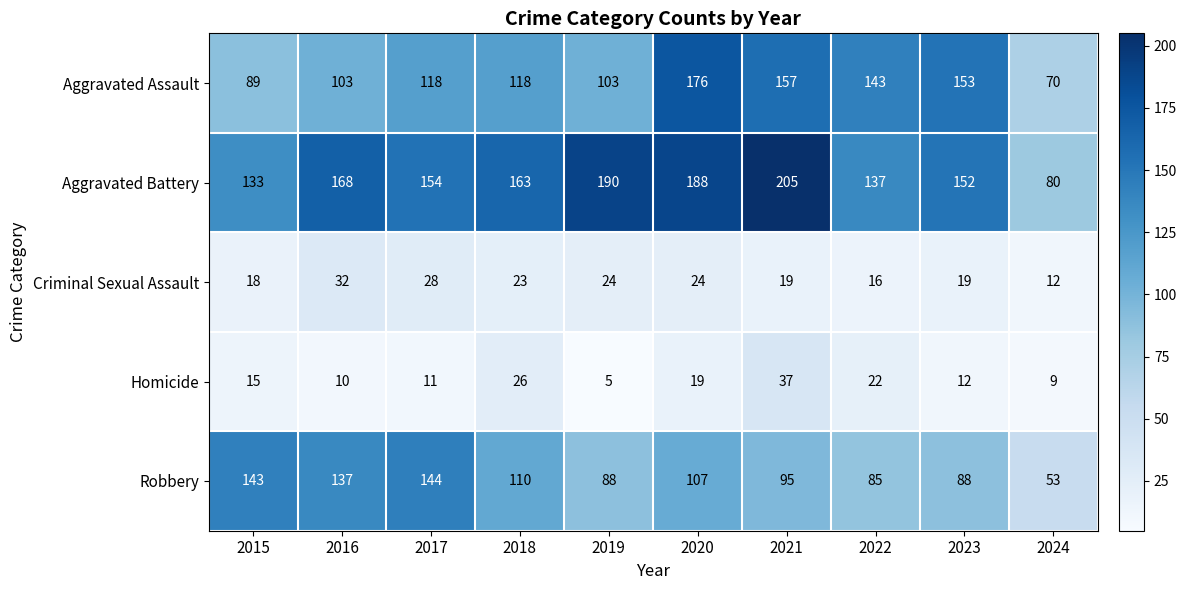

What is the difference between the second highest and minimum values in the Aggravated Battery series?

110